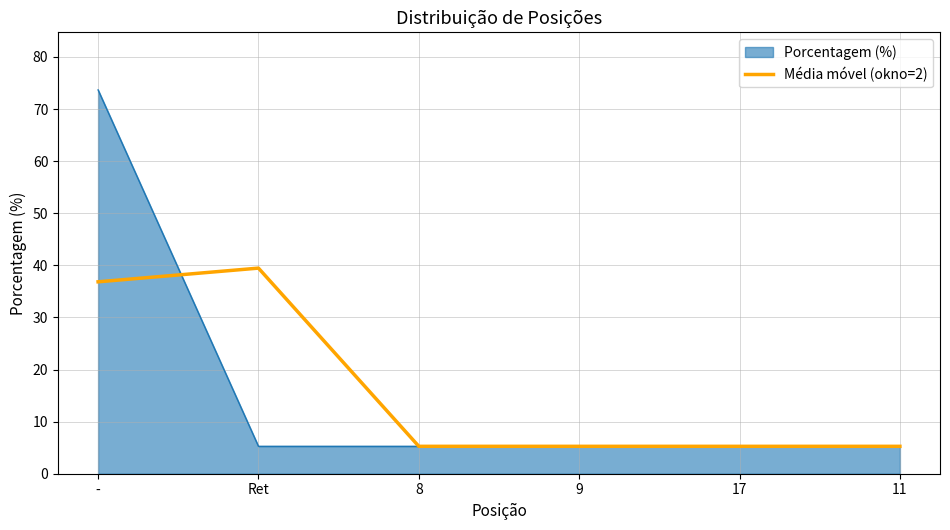

List the series in order of their peak value, highest first.

Porcentagem (%), Média móvel (okno=2)